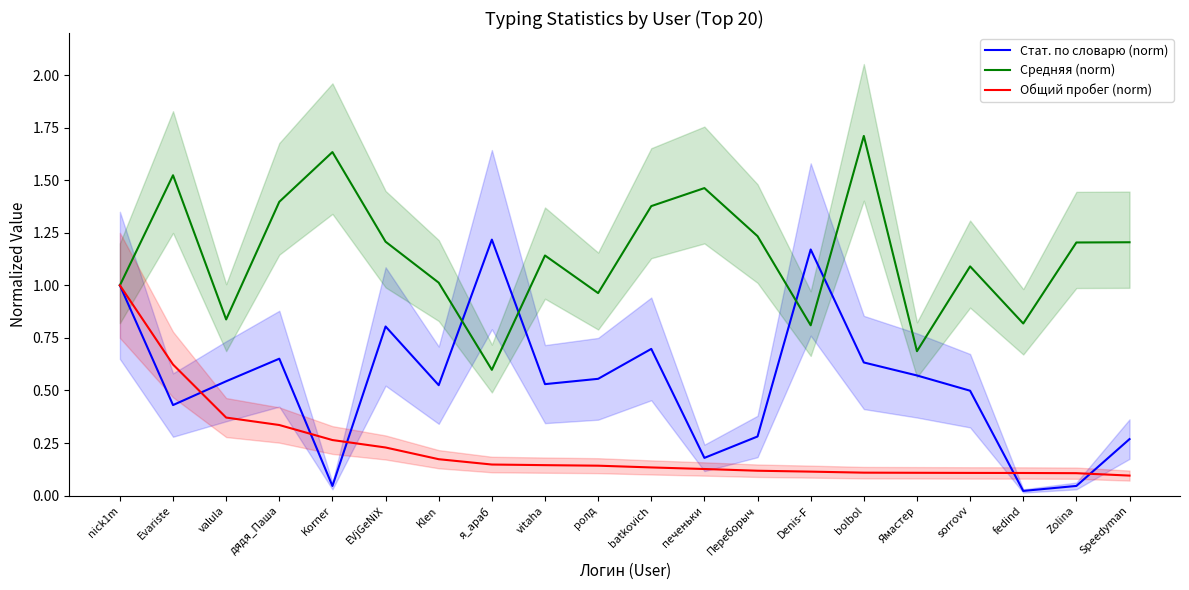

At which category is the sum across all series the highest?

nick1m